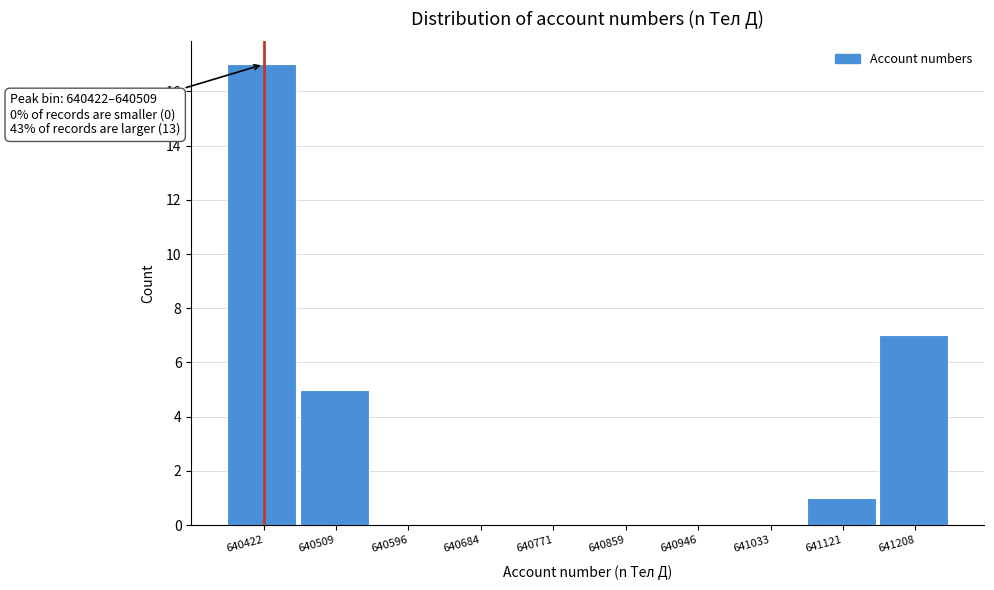

Reading left to right, what are all the values shown in this chart?

640422=17	640509=5	640596=0	640684=0	640771=0	640859=0	640946=0	641033=0	641121=1	641208=7